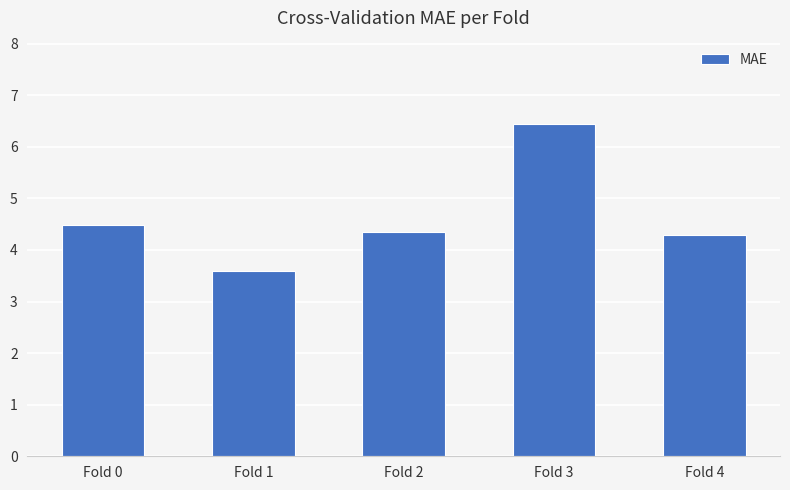

True or false: the data shows 1.5 at Fold 2.

False